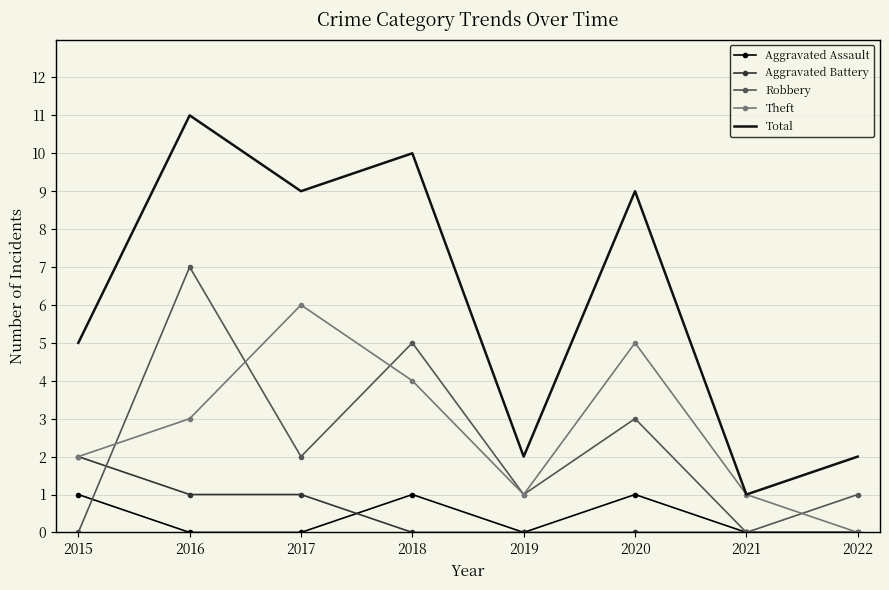

Reading left to right, extract all data points from this chart.

Aggravated Assault: 2015=1	2016=0	2017=0	2018=1	2019=0	2020=1	2021=0	2022=0
Aggravated Battery: 2015=2	2016=1	2017=1	2018=0	2019=0	2020=0	2021=0	2022=0
Robbery: 2015=0	2016=7	2017=2	2018=5	2019=1	2020=3	2021=0	2022=1
Theft: 2015=2	2016=3	2017=6	2018=4	2019=1	2020=5	2021=1	2022=0
Total: 2015=5	2016=11	2017=9	2018=10	2019=2	2020=9	2021=1	2022=2